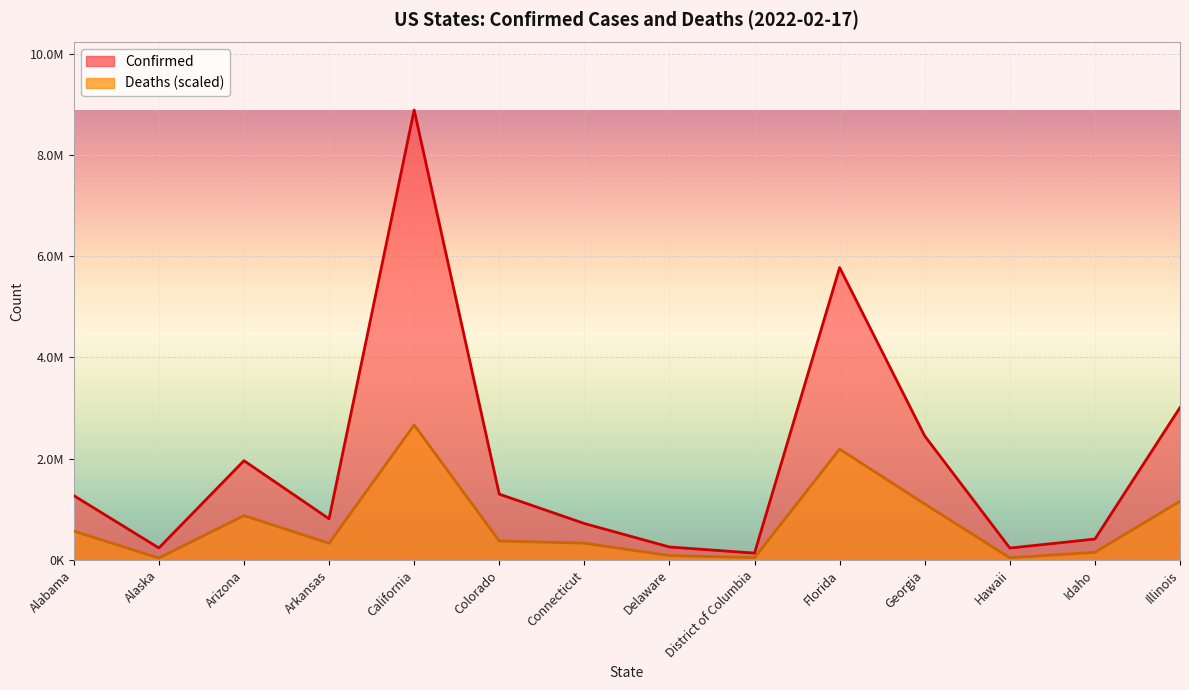

Count the number of data series in this chart.

2